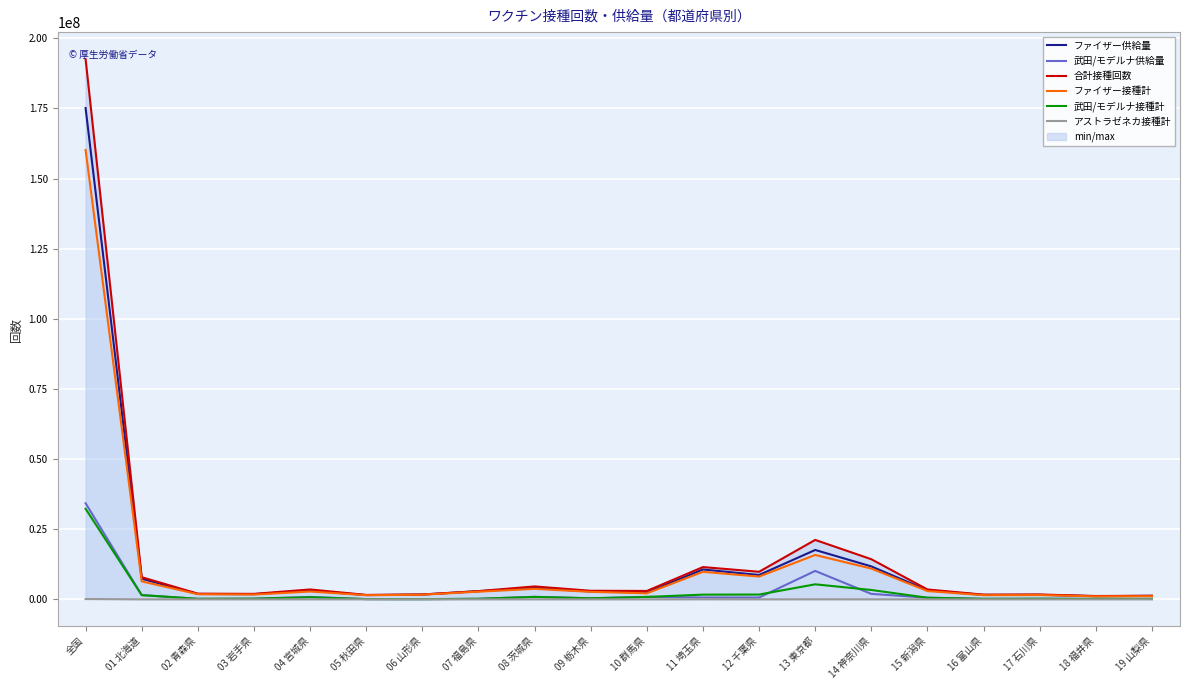

Reading right to left, list all the values displayed in this chart.

ファイザー供給量: 1251490	1118270	1612630	1580820	3227505	11740835	17601290	8681145	10649510	2439595	2804850	4032105	2891840	1709995	1516255	3108965	1846385	1910155	7343260	175162920
武田/モデルナ供給量: 139400	145200	220900	176600	584800	1939600	10132950	643300	659400	887500	375900	892500	178600	61700	87900	854400	227500	186500	1518200	34257250
合計接種回数: 1268420	1189354	1724974	1669370	3518820	14305659	21185792	9822322	11501322	2991322	3053634	4603800	2937766	1723373	1570142	3521667	1946601	2022958	7898457	192600289
ファイザー接種計: 1118751	1046872	1518578	1483251	2947739	10968104	15816432	8119835	9806675	2141062	2670862	3733209	2729937	1645555	1474150	2780496	1702333	1832560	6401917	160197277
武田/モデルナ接種計: 149637	142419	205387	185905	571003	3331478	5355881	1701678	1676582	850044	381945	870223	207576	77657	95932	741121	244174	187989	1495683	32285905
アストラゼネカ接種計: 32	63	1009	214	78	6077	13479	809	18065	216	827	368	253	161	60	50	94	2409	857	117107